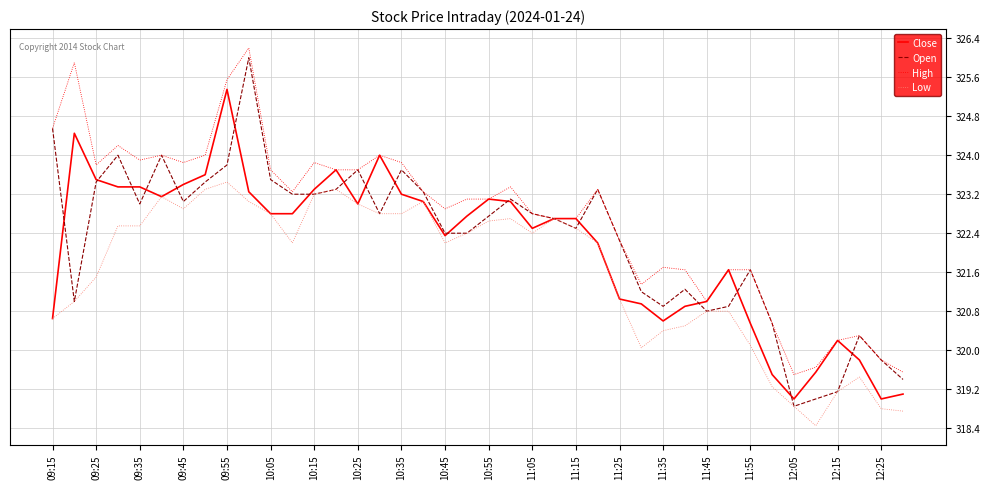

What is the highest value of the Open series?

326.0